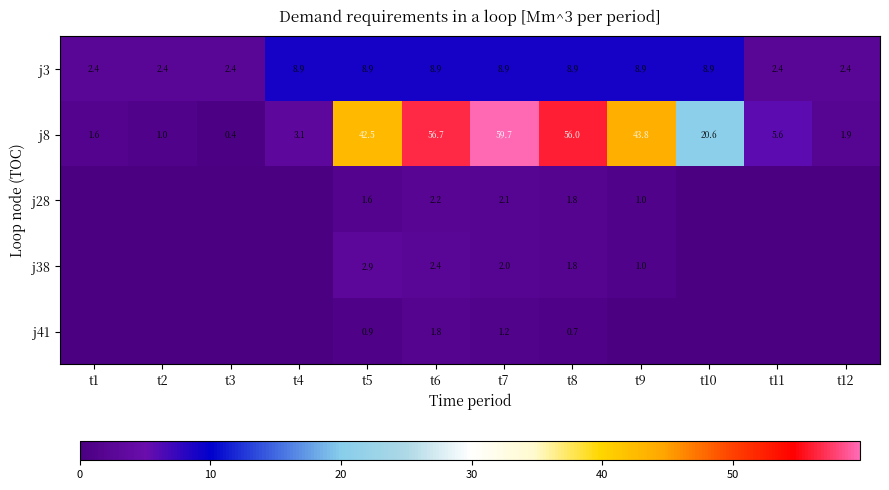

At how many categories does at least one series exceed 33?

5